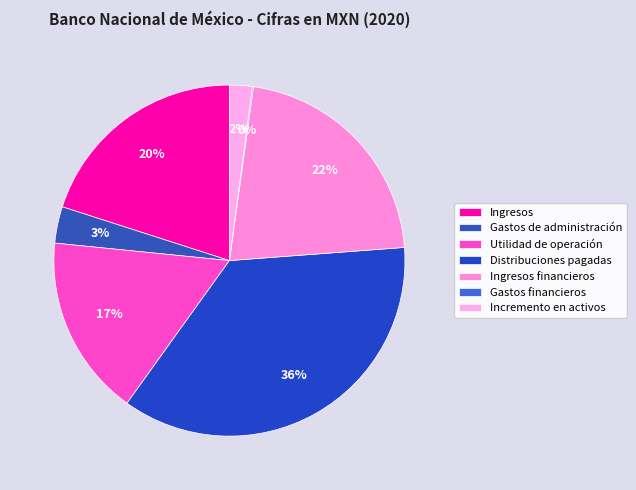

True or false: Gastos de administración accounts for 1% of the total.

False